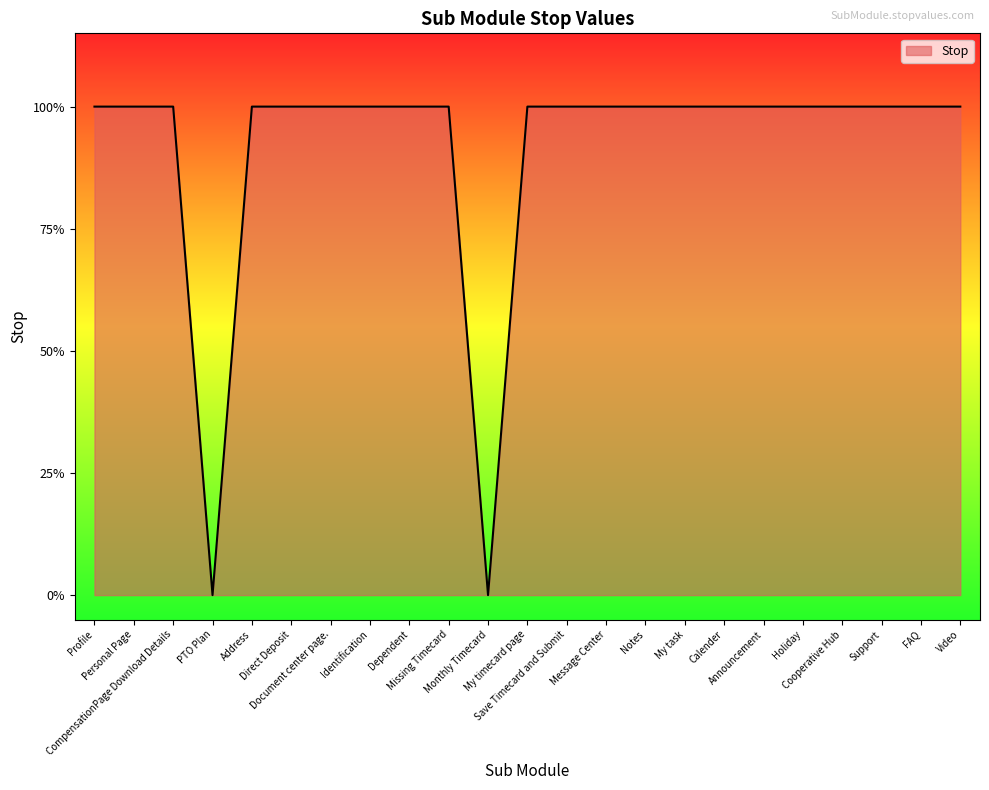

Does the chart have visible grid lines?

No